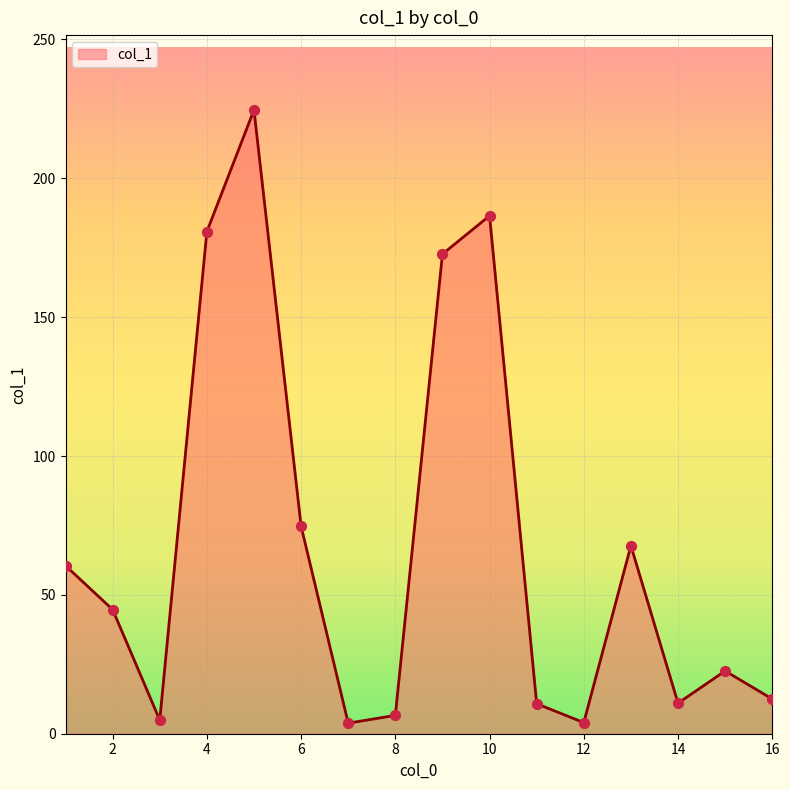

What is the maximum value shown in the chart?

224.6